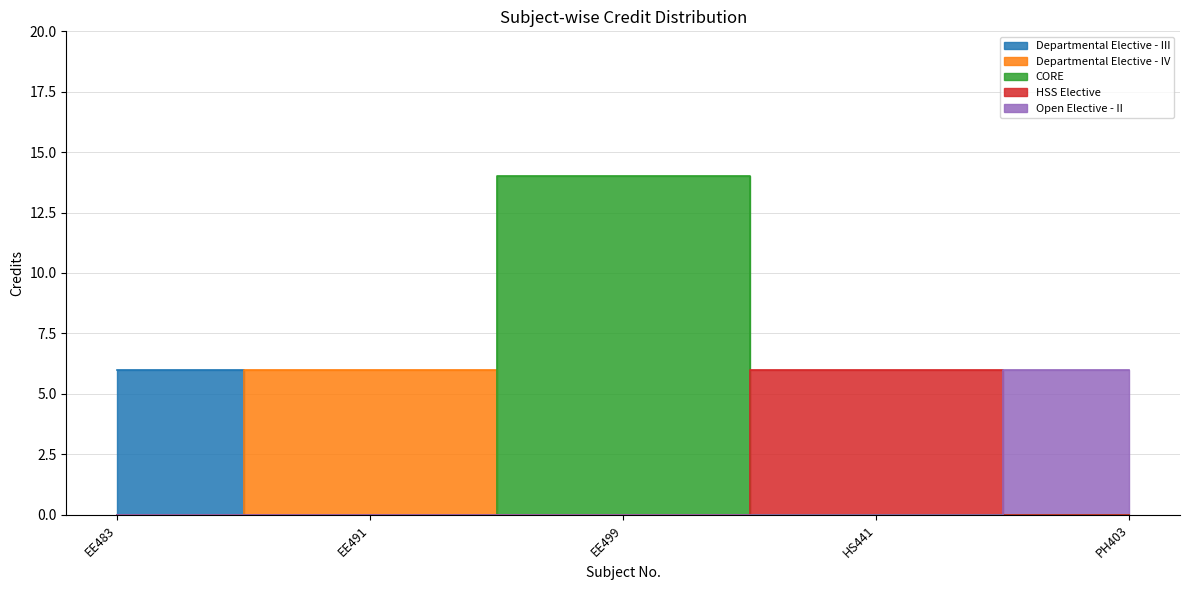

List the labels in order of value, smallest first.

EE483, EE491, HS441, PH403, EE499